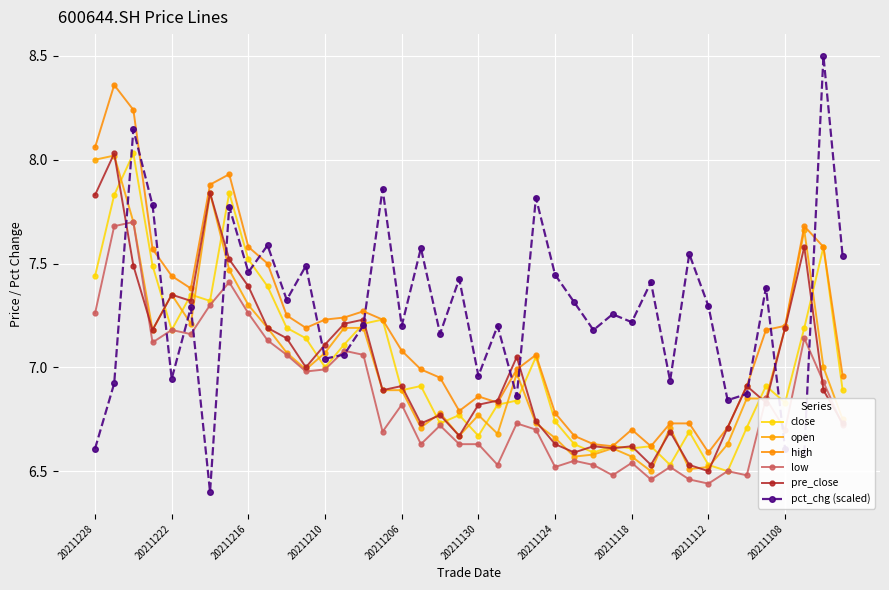

Is this an area chart (filled region under the line)?

No